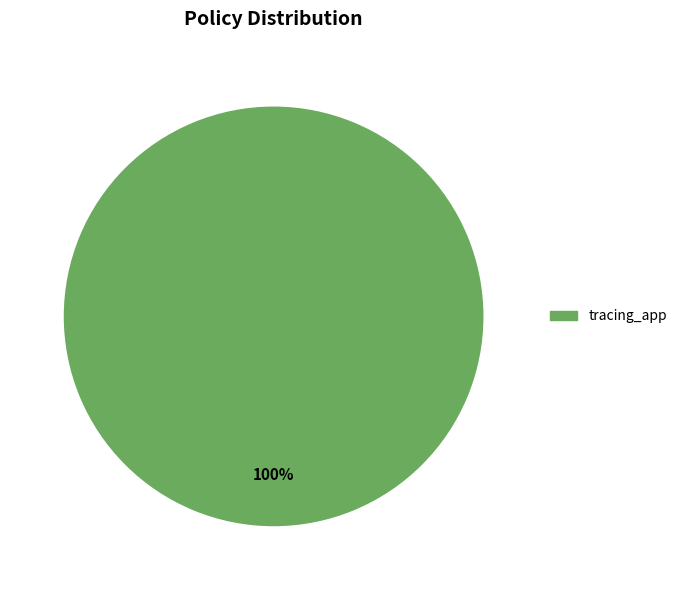

How many slices are in this pie chart?

1